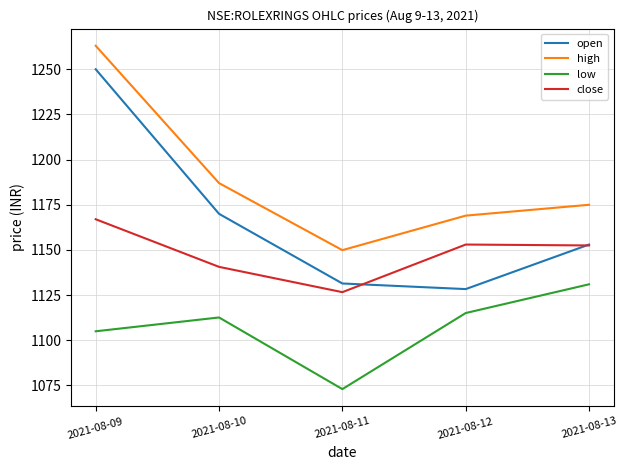

True or false: open and high intersect in this chart.

False